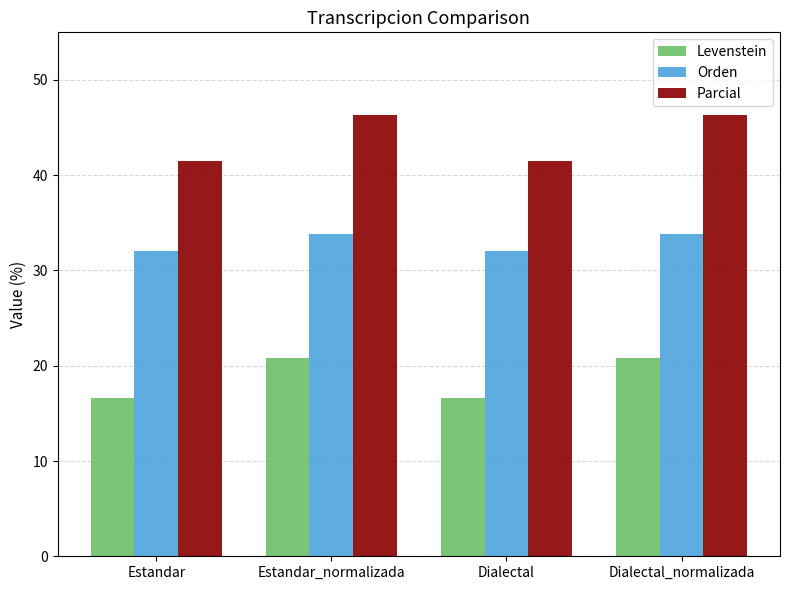

The value of Parcial at Dialectal is 41.5. True or false?

True